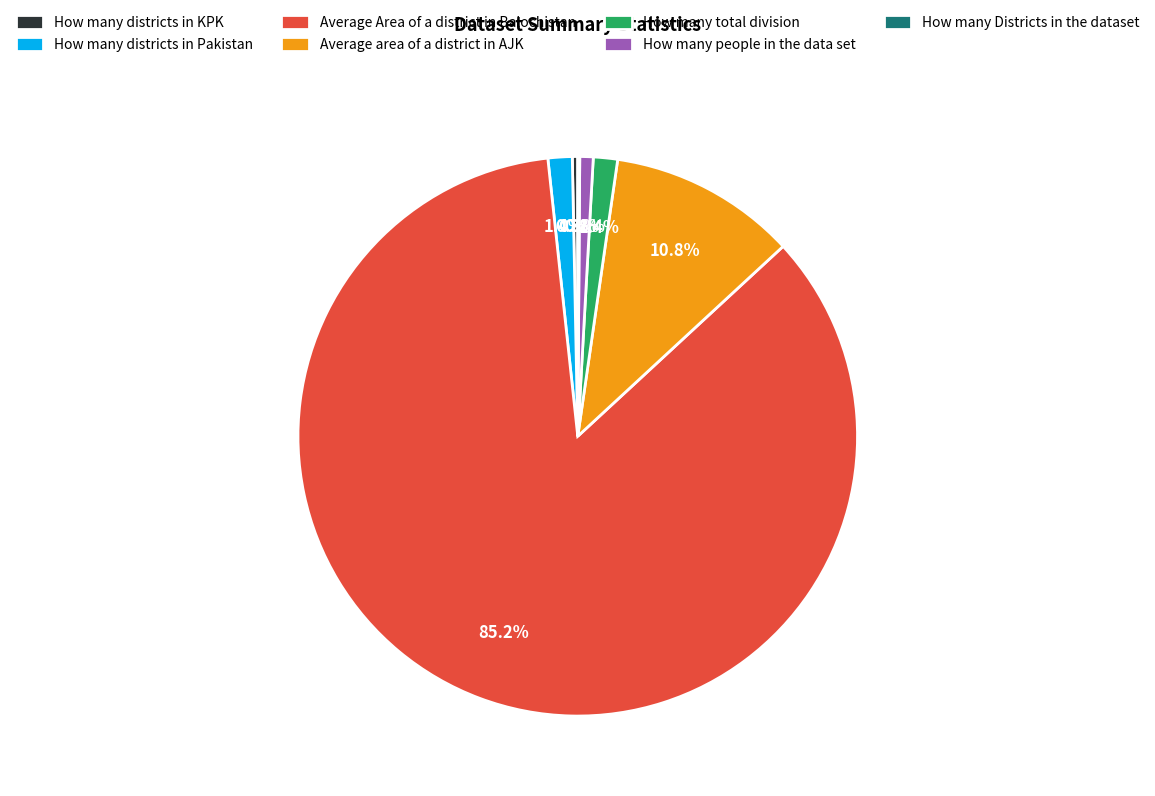

To the nearest percent, what portion does How many total division represent?

1%